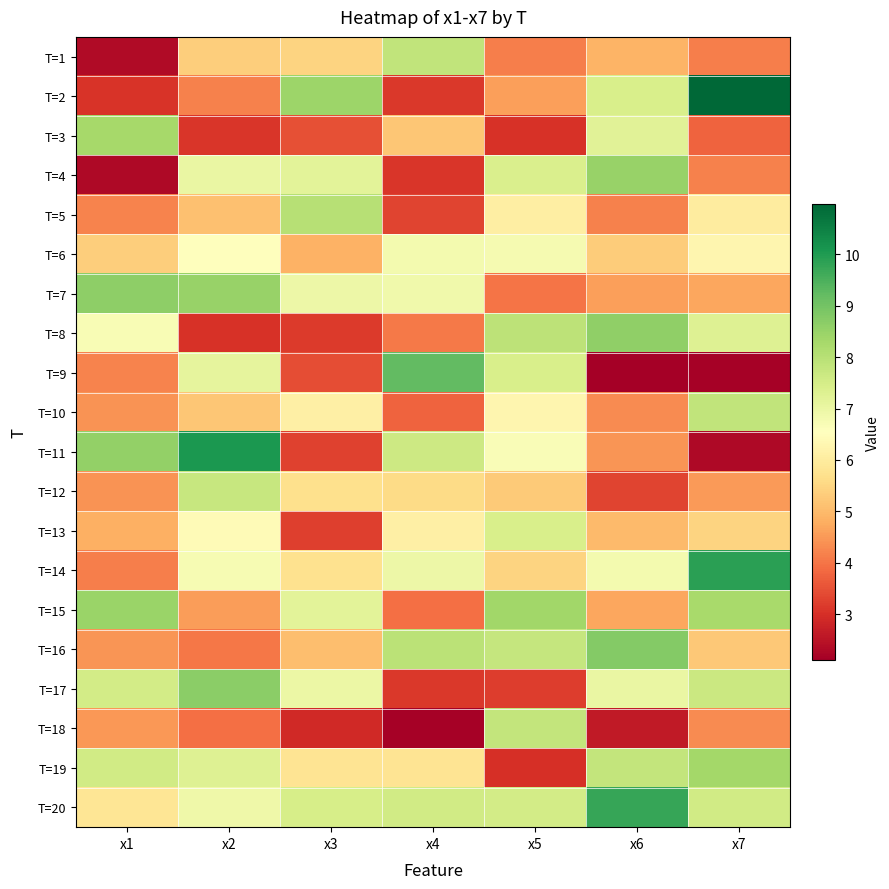

How many distinct data groups are displayed?

20